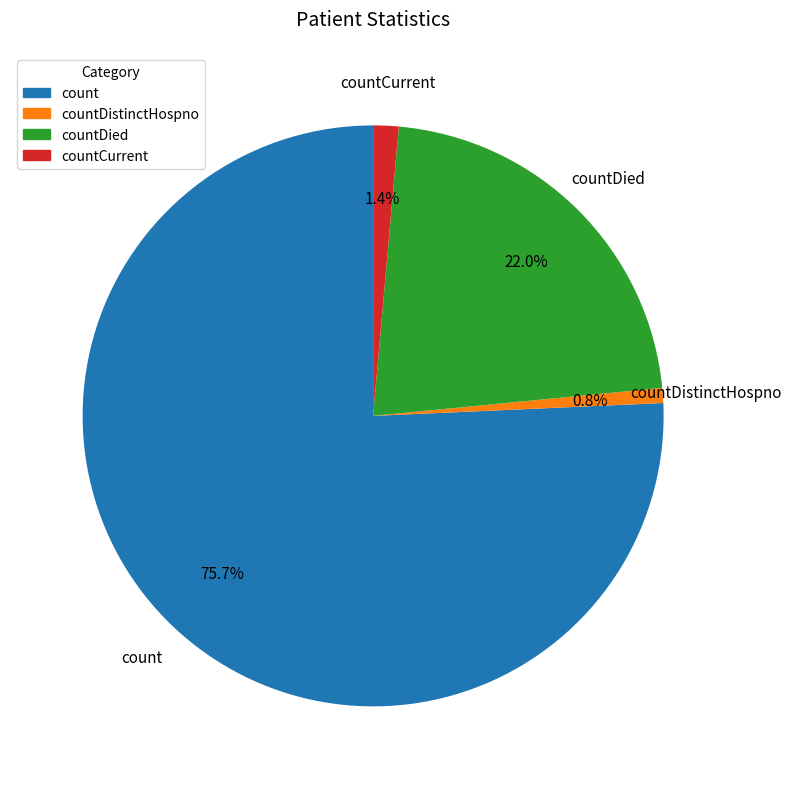

Is there any slice that represents more than half of the pie?

Yes